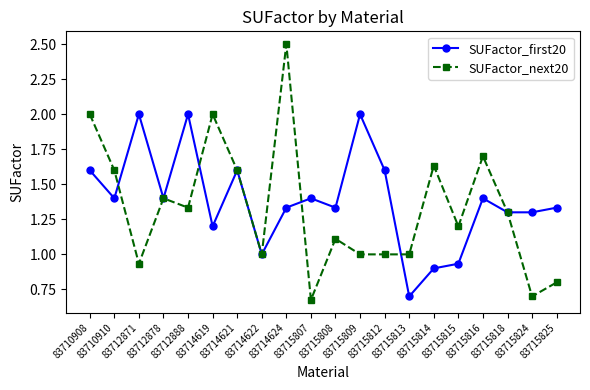

At which category is the sum across all series the highest?

83714624